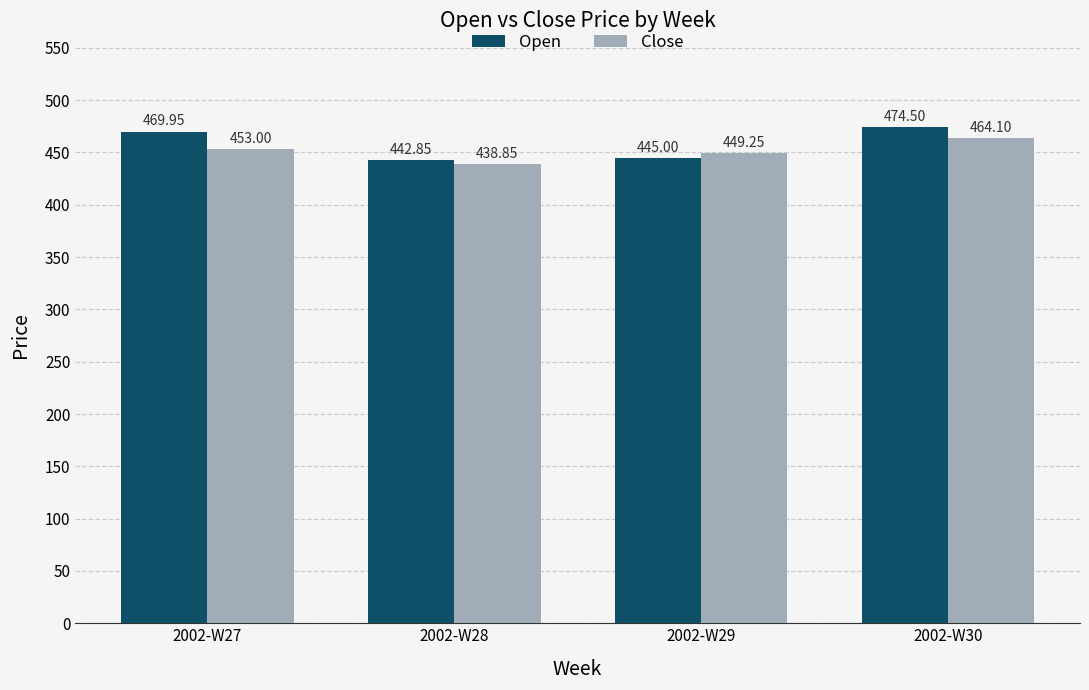

True or false: Open has a value of 442.9 at 2002-W28.

True